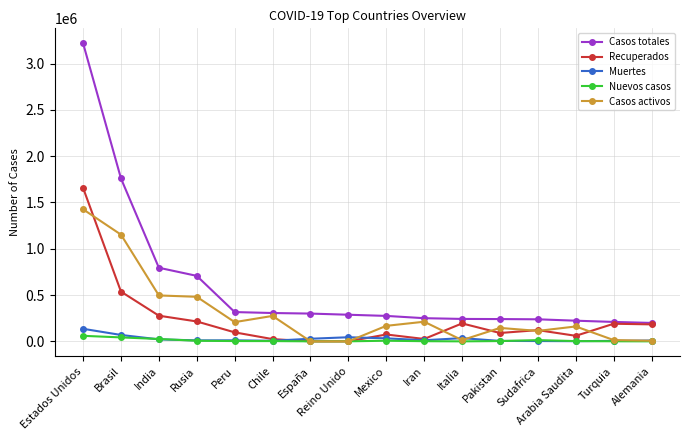

True or false: Nuevos casos has a value of 13674 at Sudafrica.

True